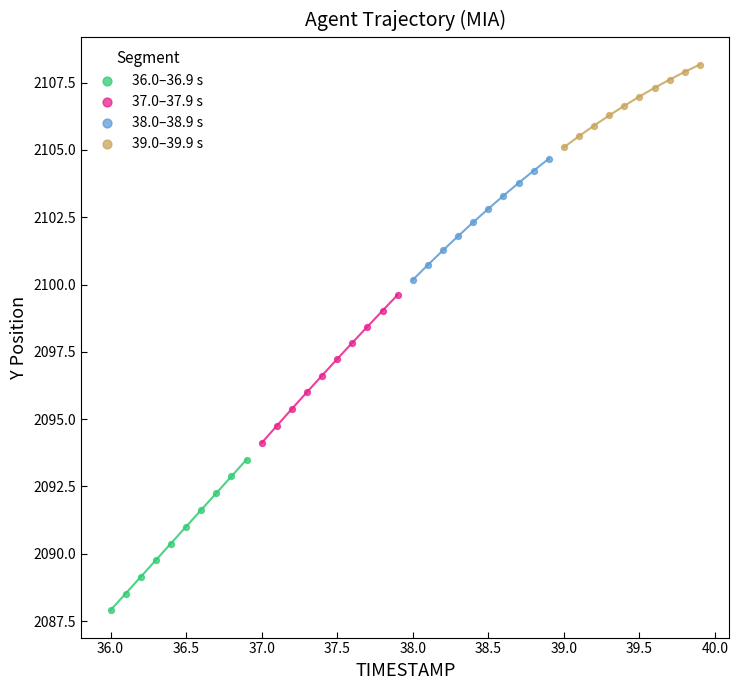

Which series has the largest Y range (max minus min)?

36.0–36.9 s